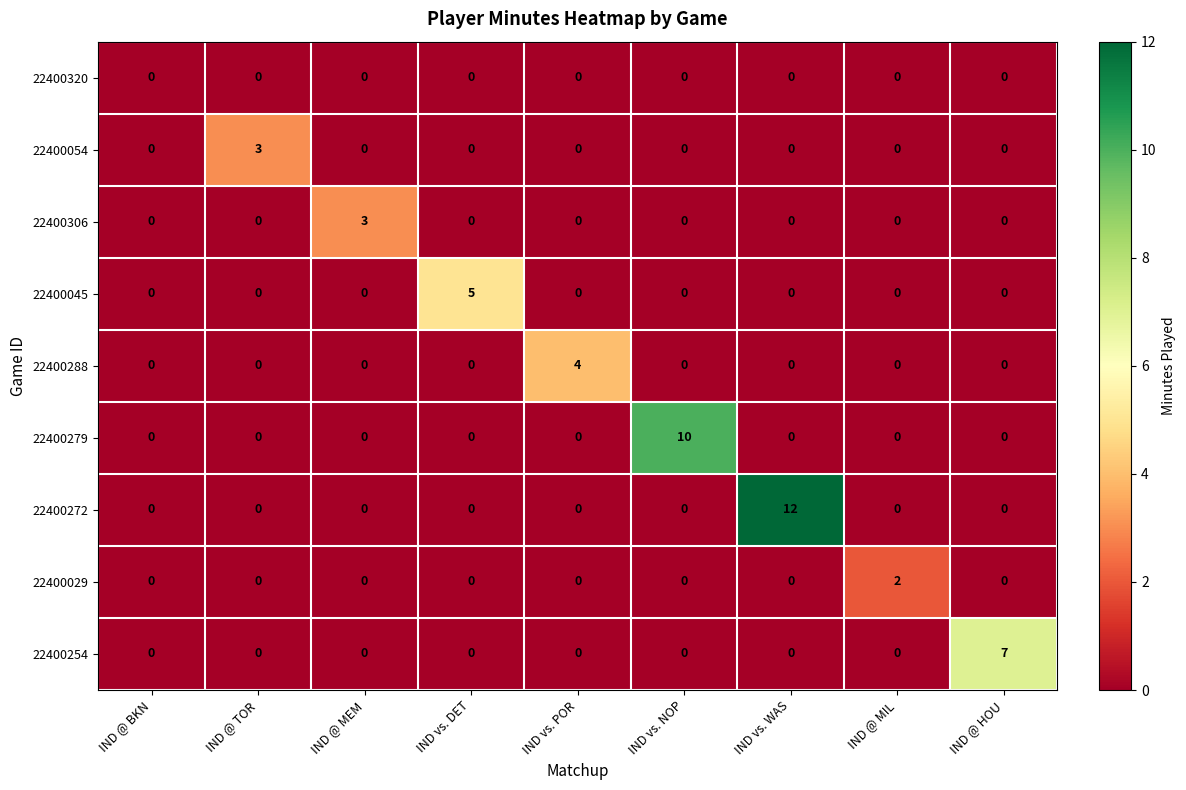

Which category has the highest value across all series?

IND vs. WAS